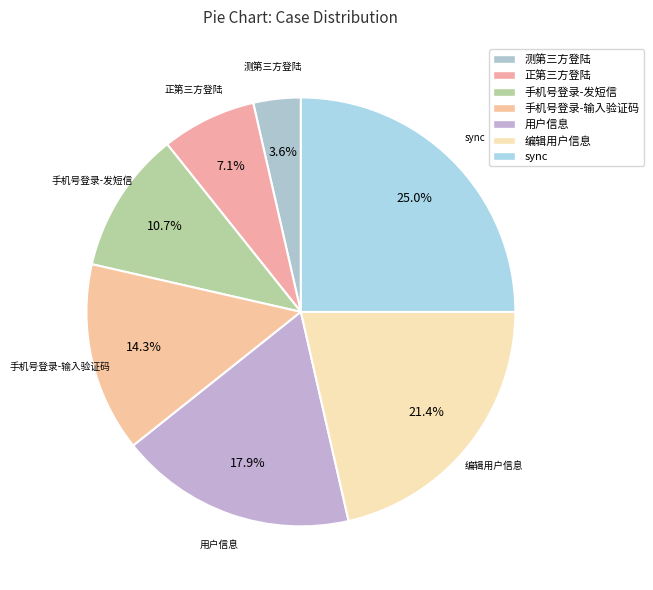

How many segments does this pie chart have?

7